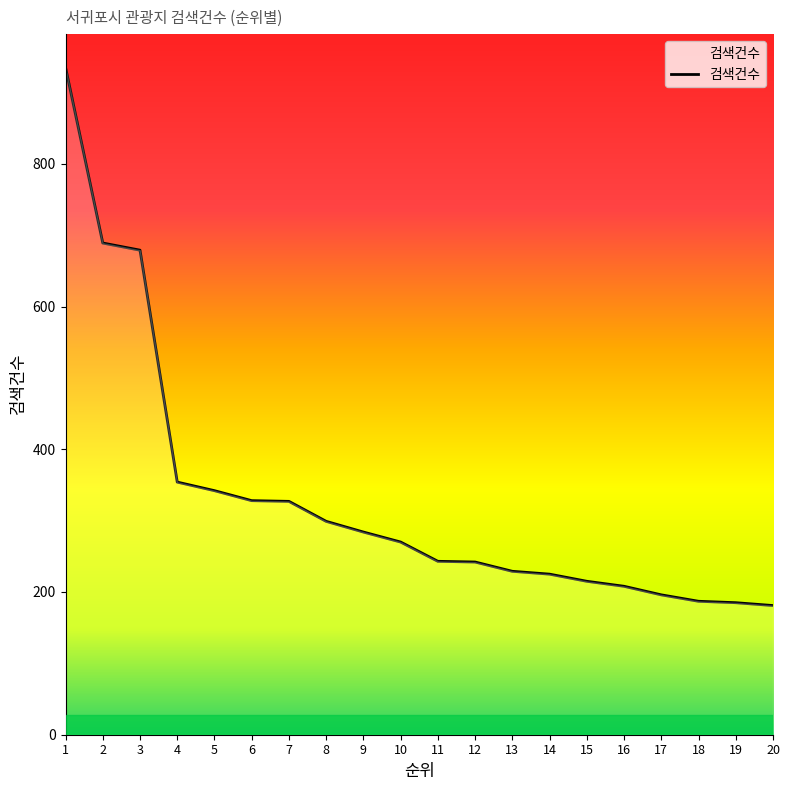

What is the ratio of the value at 12 to the value at 18?

1.3